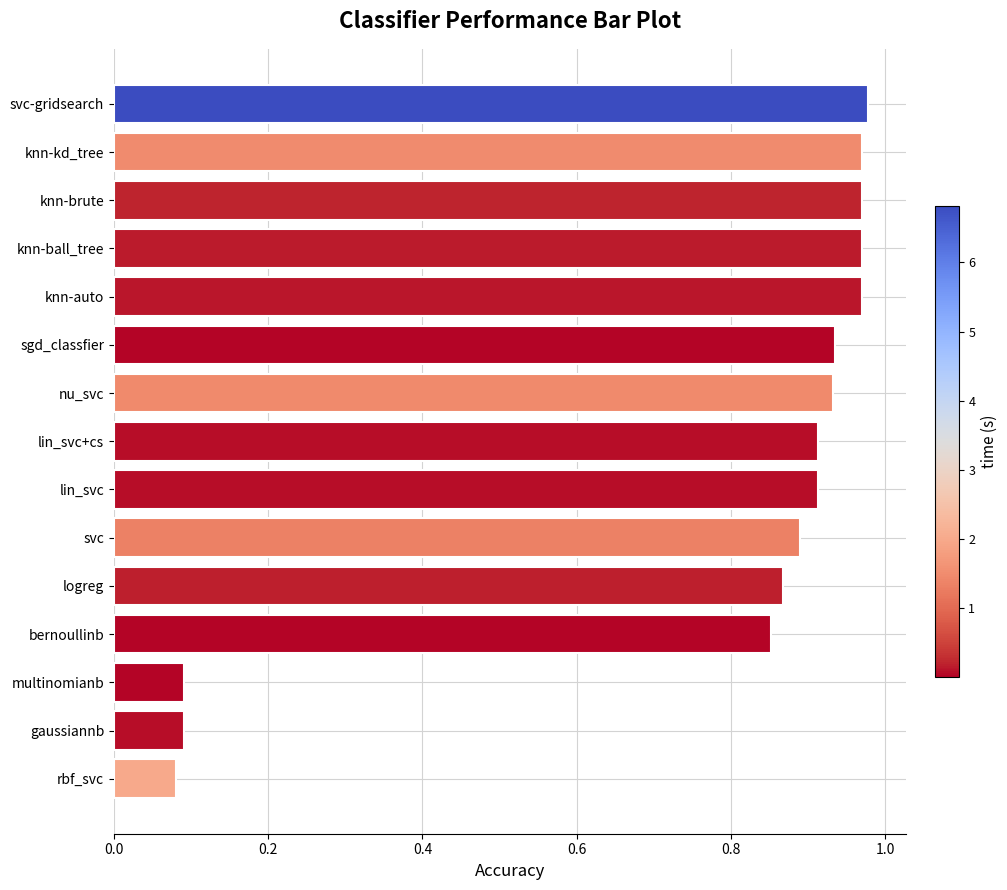

What is the average value?

0.8